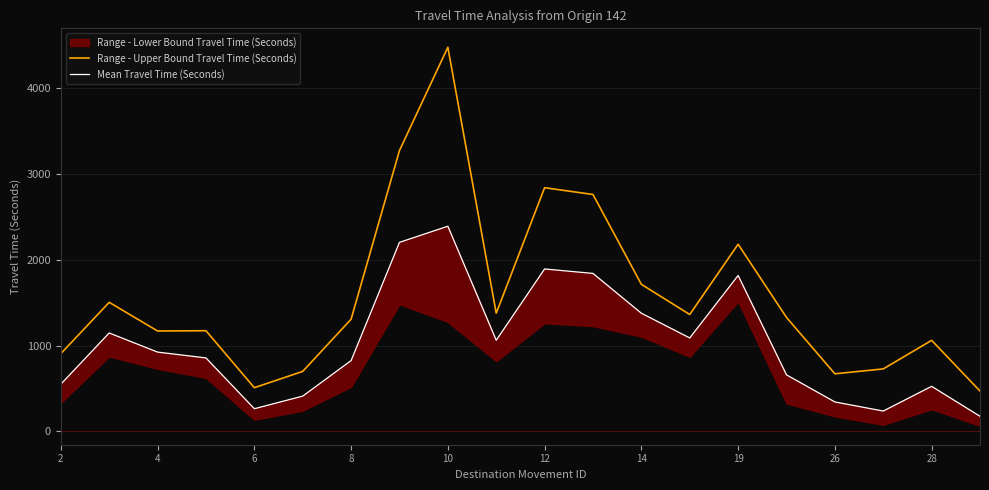

True or false: Mean Travel Time (Seconds) and Range - Upper Bound Travel Time (Seconds) cross at least once.

False